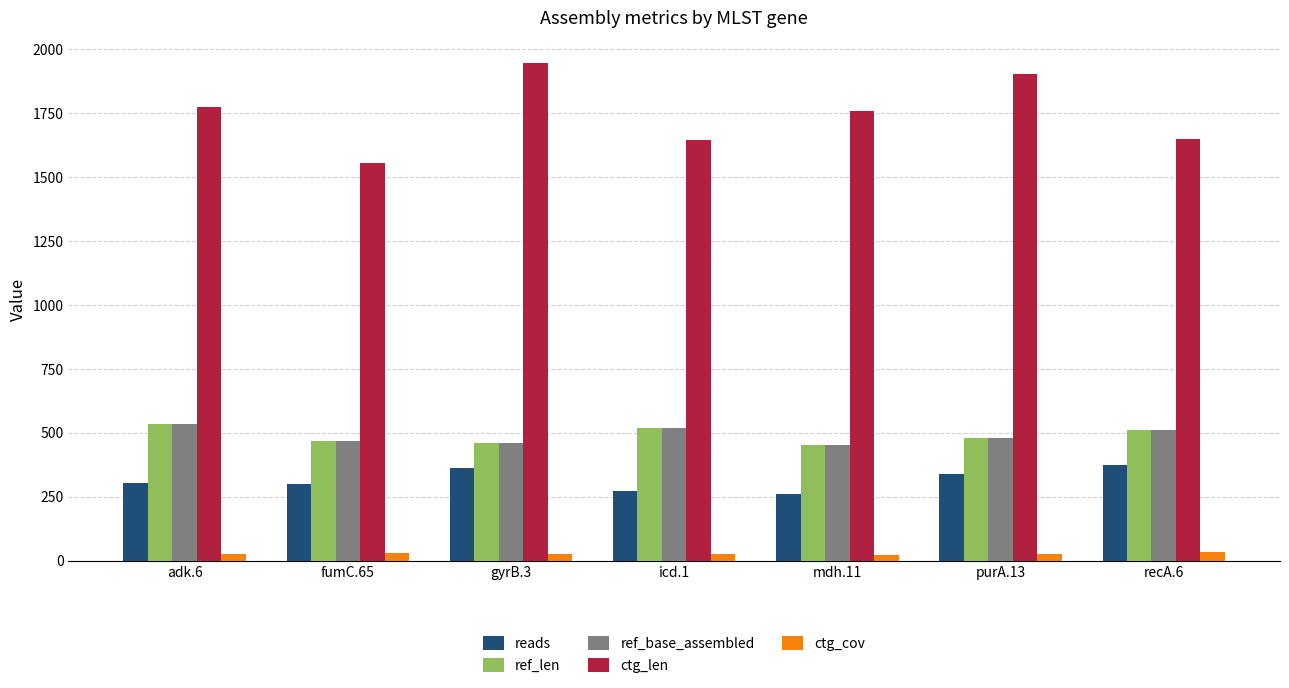

What position from the left is purA.13?

6